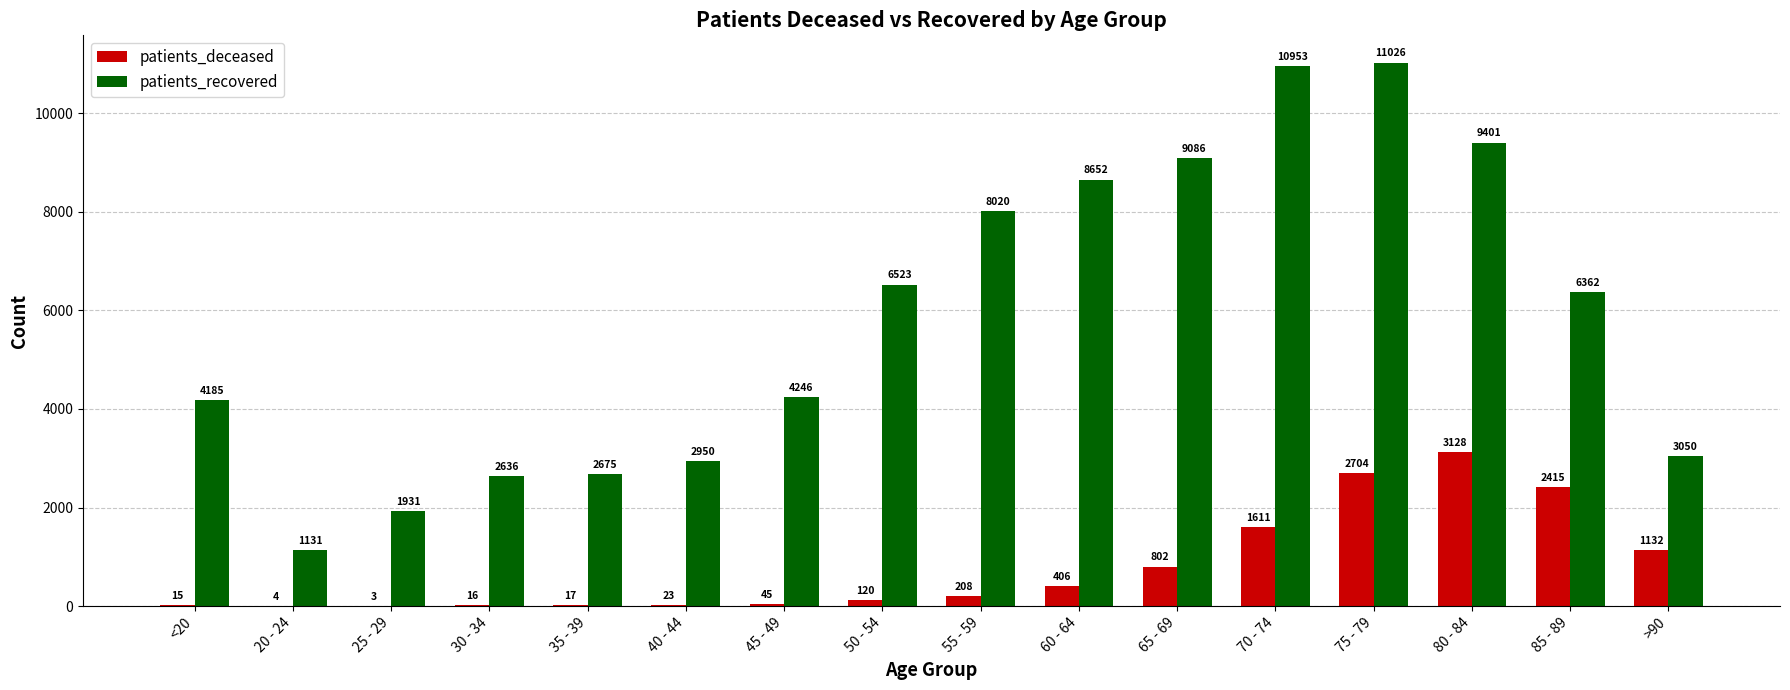

Between 35 - 39 and 60 - 64, which series saw the biggest shift?

patients_recovered